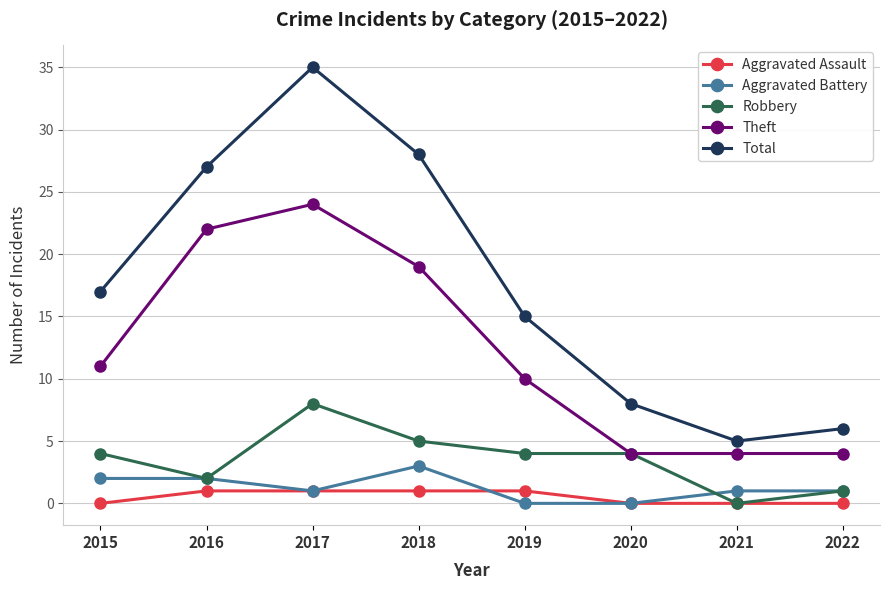

What is the value of the Aggravated Battery point at the 4th from the left?

3